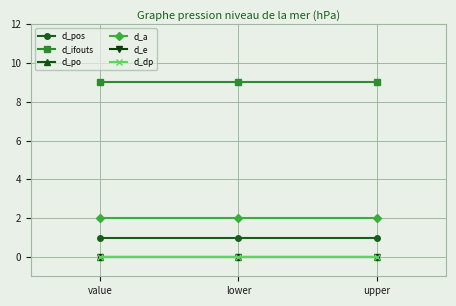

Which series has the largest total across all categories?

d_ifouts